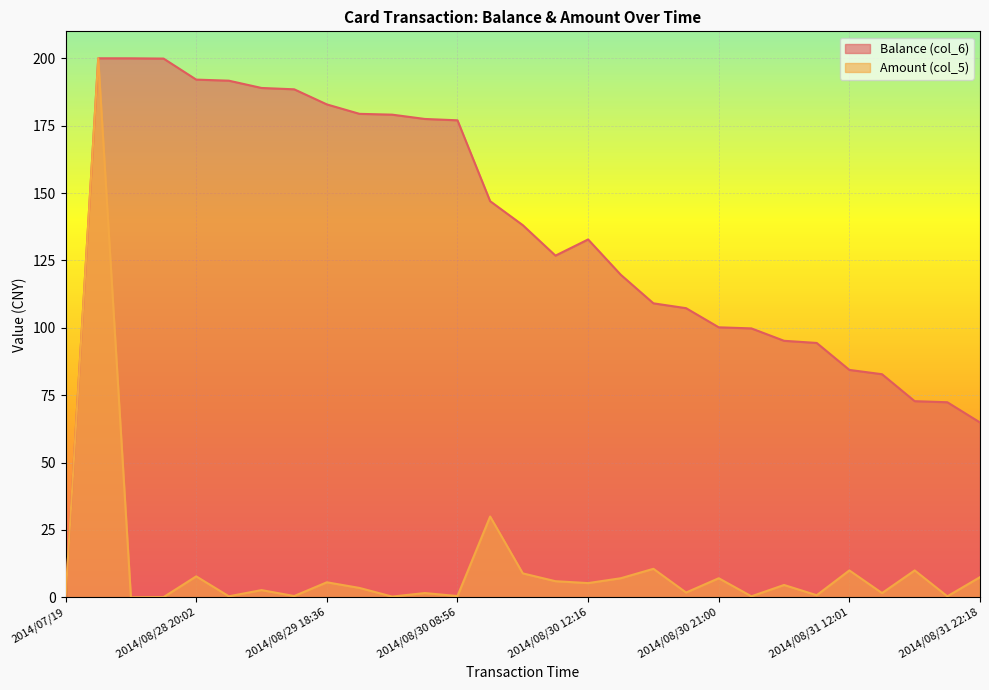

How many positive values does the Amount (col_5) series have?

28